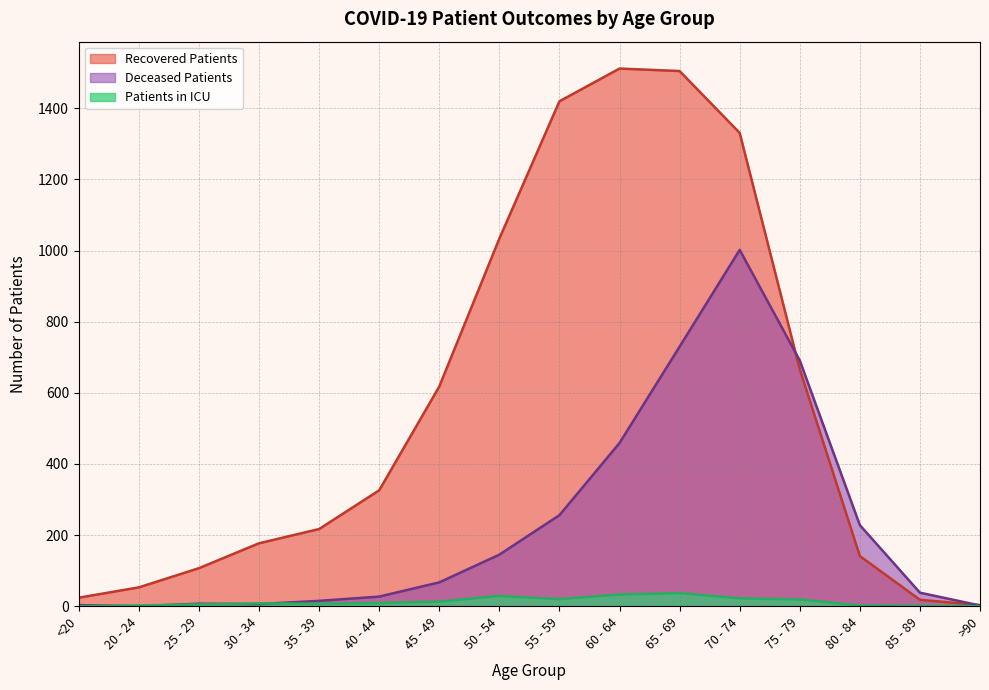

True or false: recovered_patients has a value of 326 at 40 - 44.

True